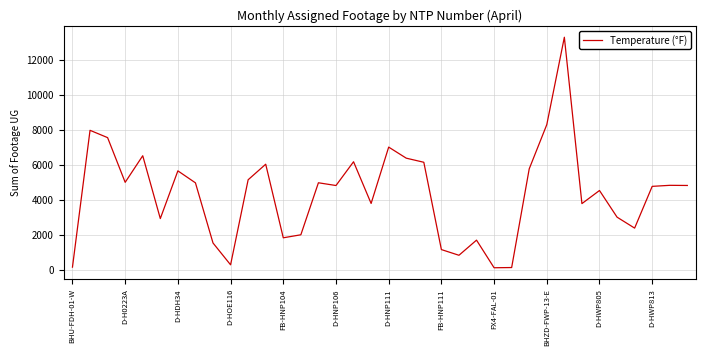

What is the difference between the maximum and minimum values?

13189